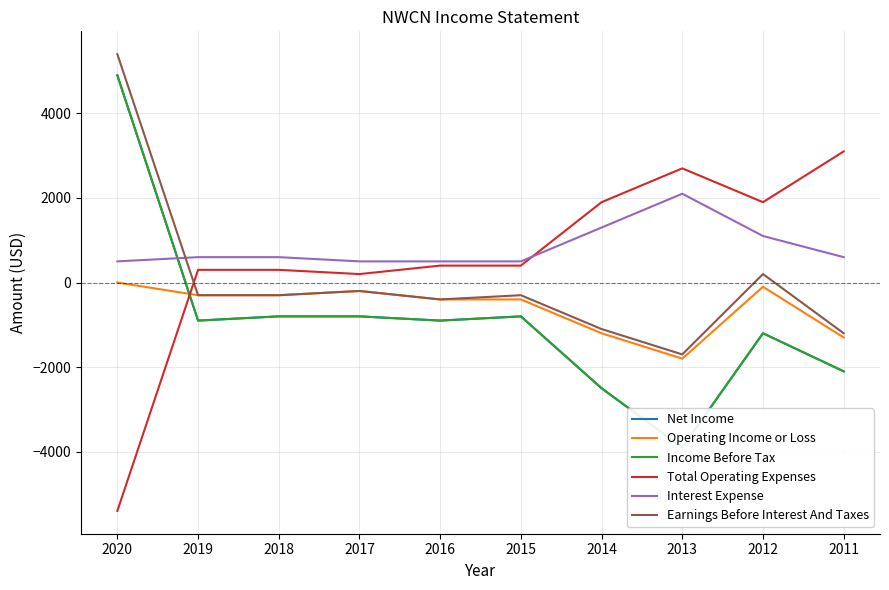

The value of Total Operating Expenses at 2014 is 1900. True or false?

True